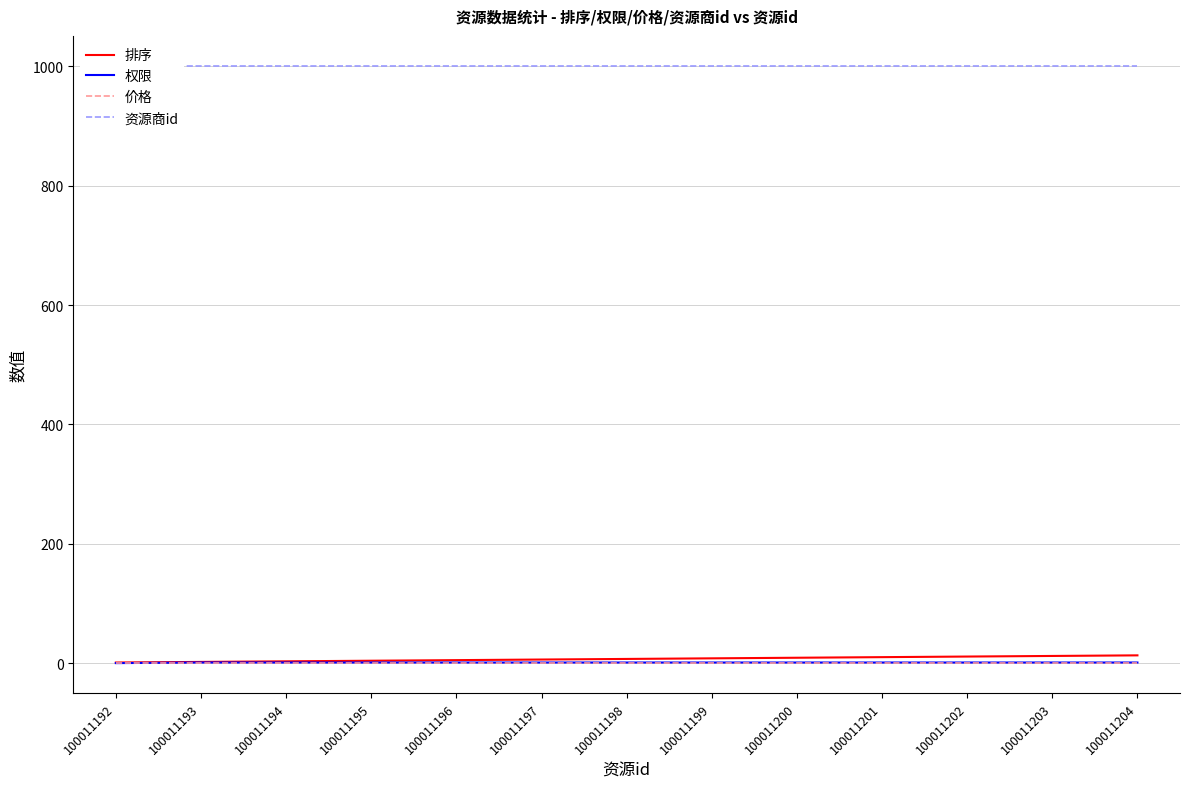

At which category does the chart reach its minimum across all series?

100011192